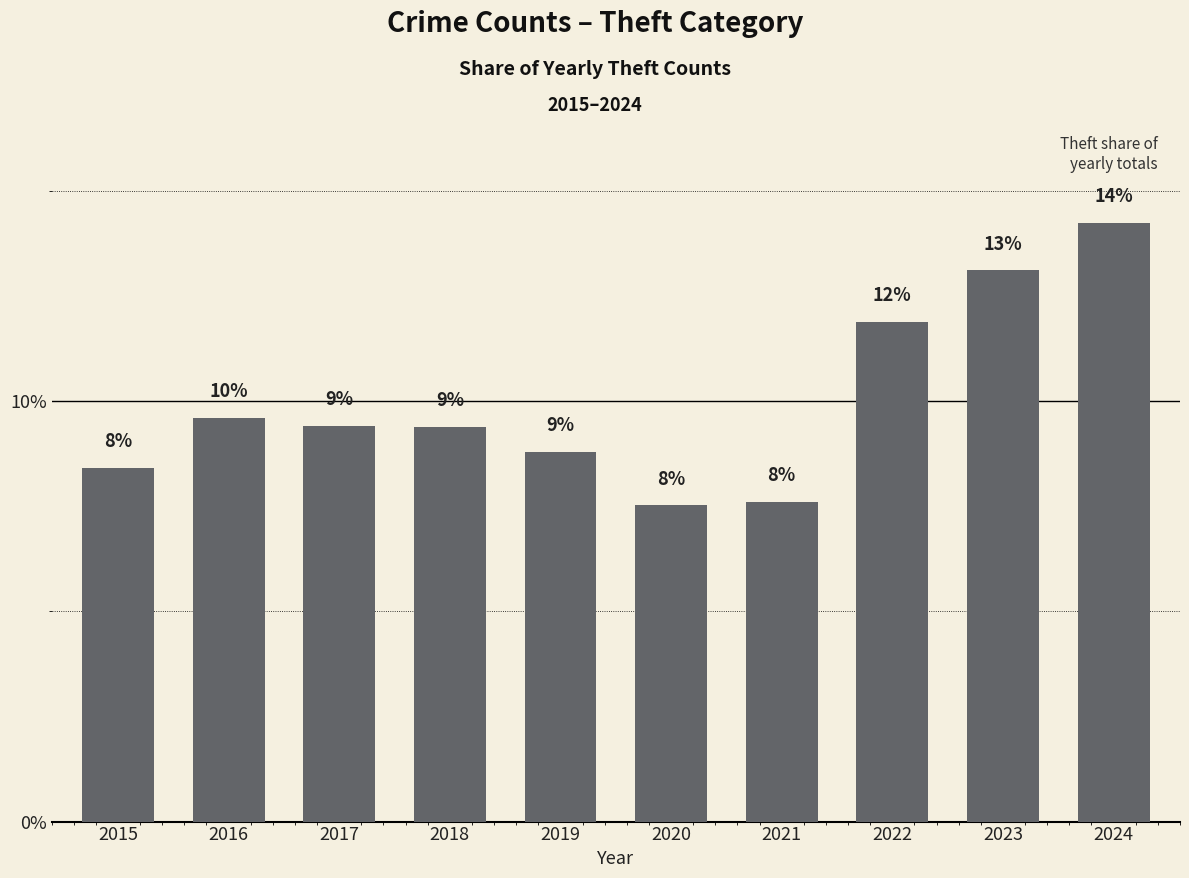

What is the minimum value shown in the chart?

7.5